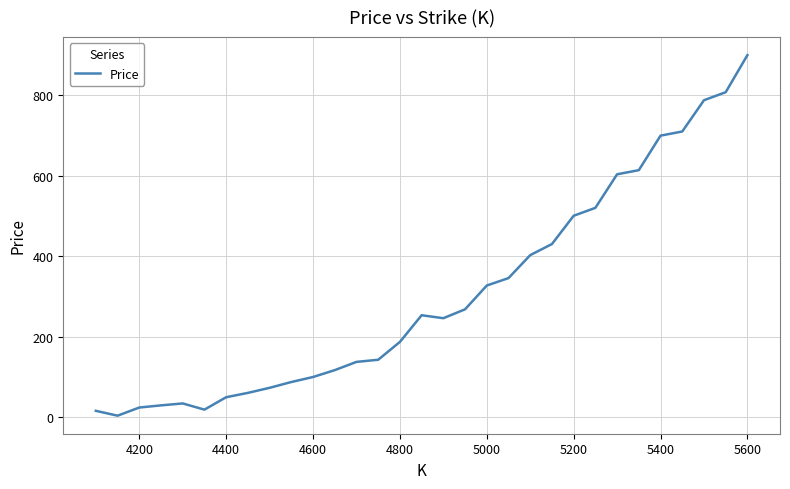

Reading left to right, what are all the values shown in this chart?

16.4	4.3	24.6	30.0	34.8	19.4	50.2	61.0	73.6	88.0	100.5	117.5	138.0	143.3	187.7	253.9	246.5	268.6	327.7	346.1	403.2	430.8	501.0	520.6	604.0	614.2	700.0	710.3	788.0	807.9	900.0